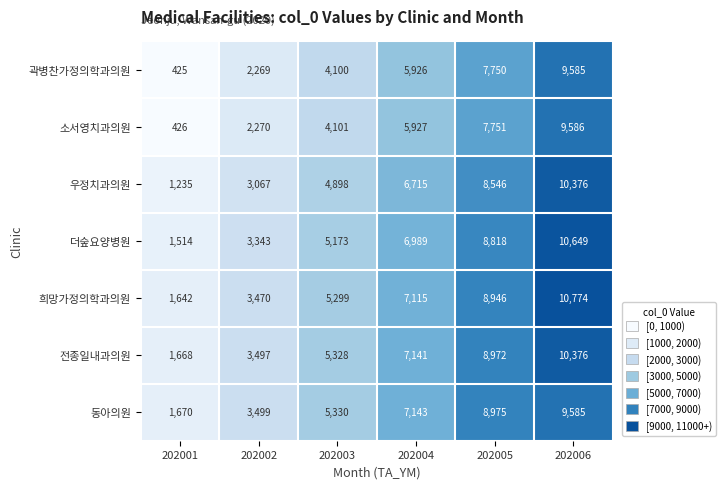

True or false: 전종일내과의원 has a value of 8735 at 202003.

False